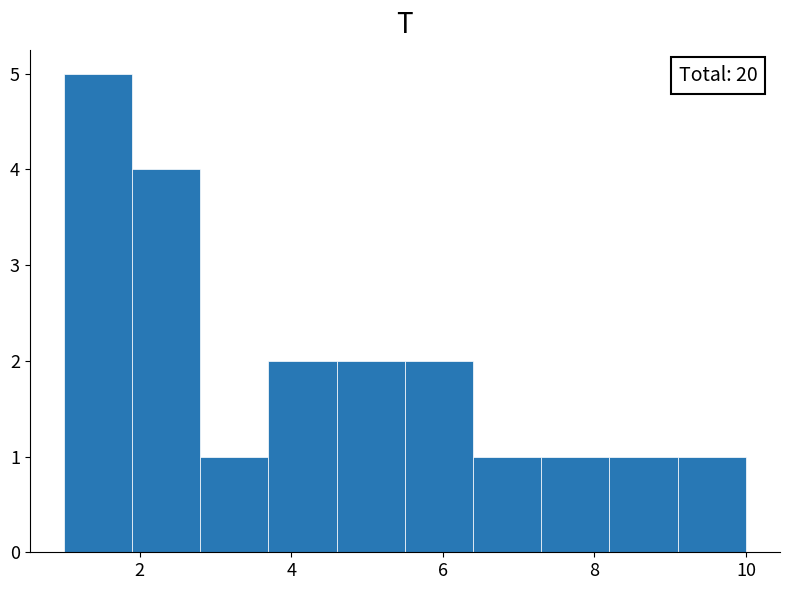

Which range on the x-axis has the tallest bar?

1.0 to 1.9